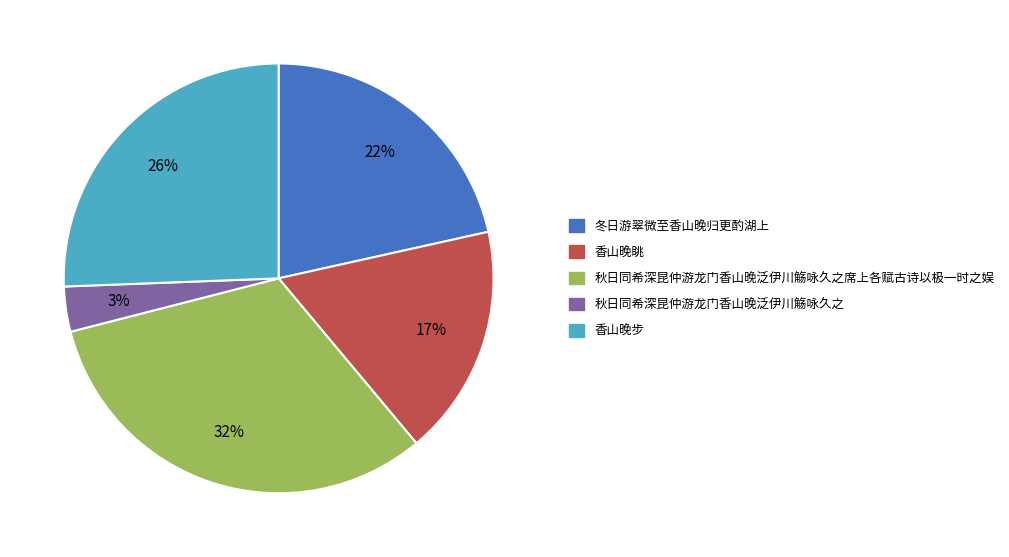

Is the sum of 香山晚步 and 香山晚眺 greater than half?

No